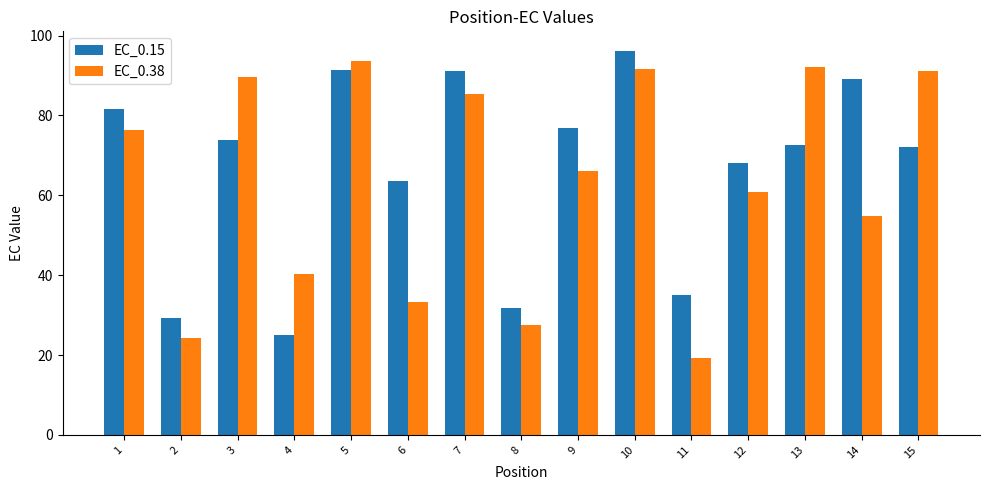

The value of EC_0.15 at 14 is 62.3. True or false?

False